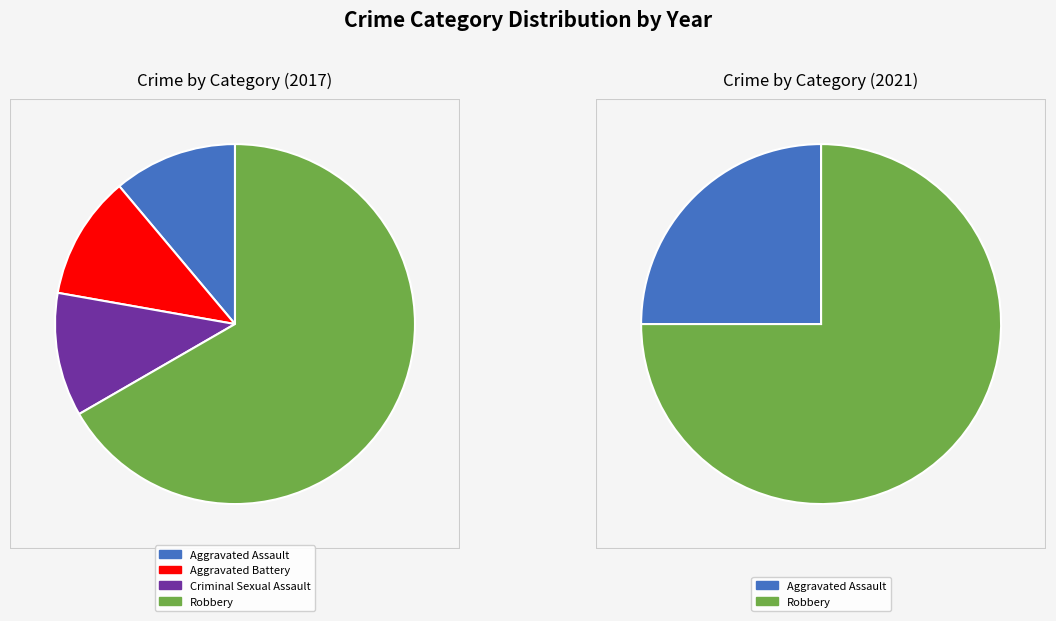

The Criminal Sexual Assault slice represents 31% of the pie. True or false?

False